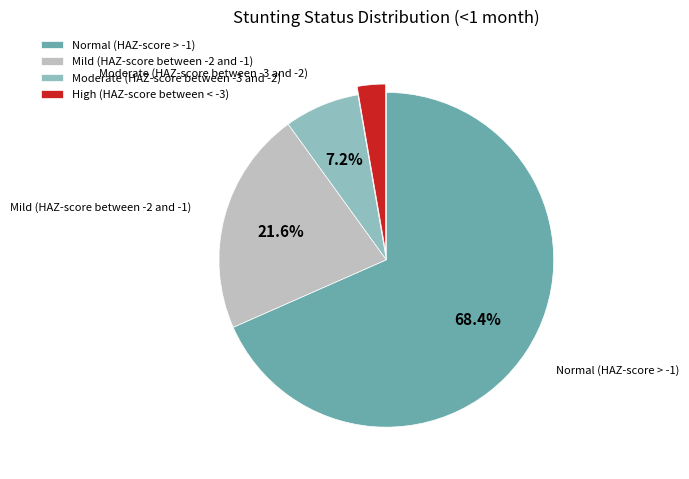

Does any single category account for the majority?

Yes